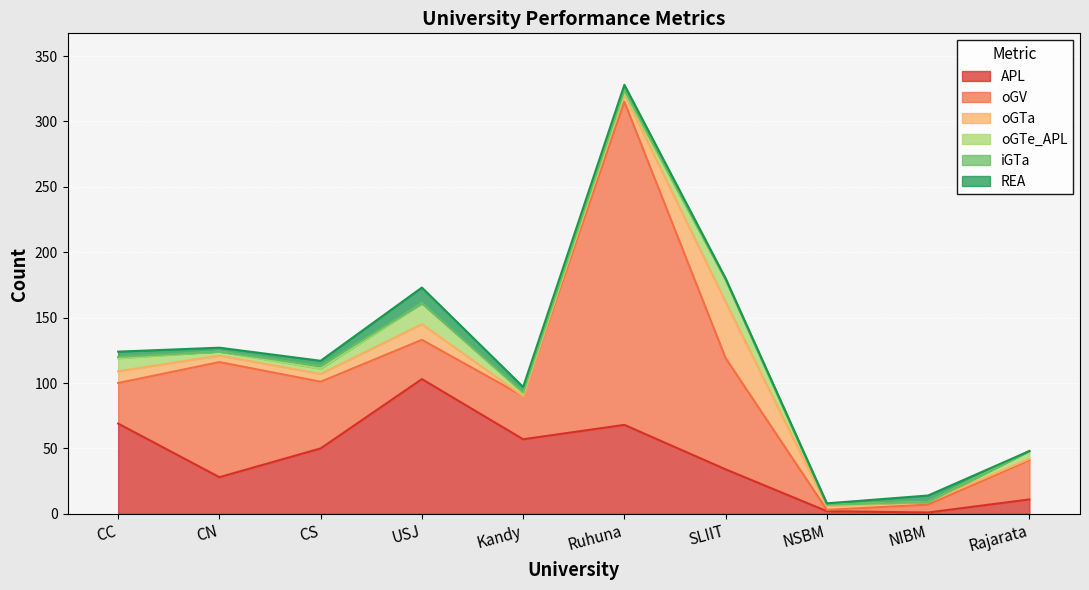

What is the maximum value shown in the chart?

247